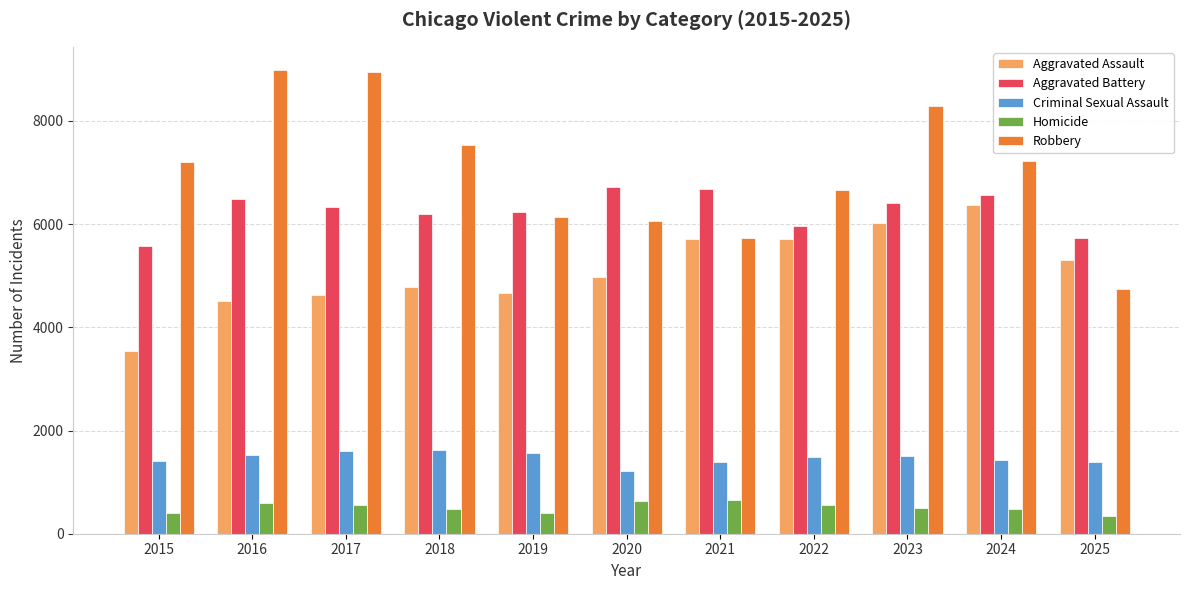

What is the minimum value shown in the chart?

341